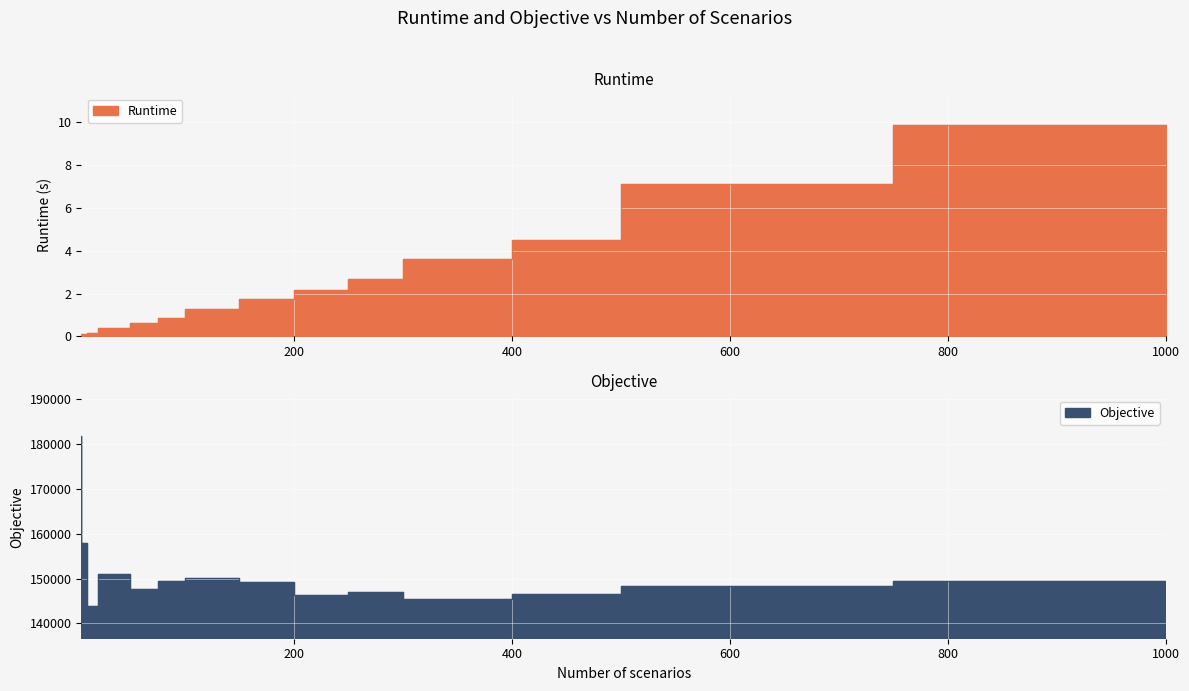

Rank the series by their average value, from lowest to highest.

Runtime, Objective